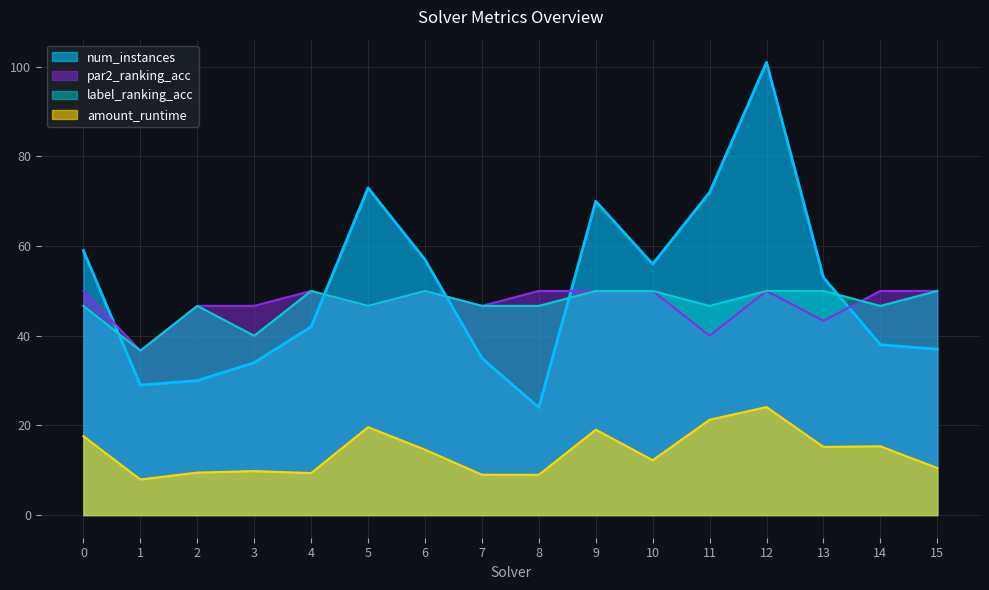

How many interior local peaks does the amount_runtime series have?

5